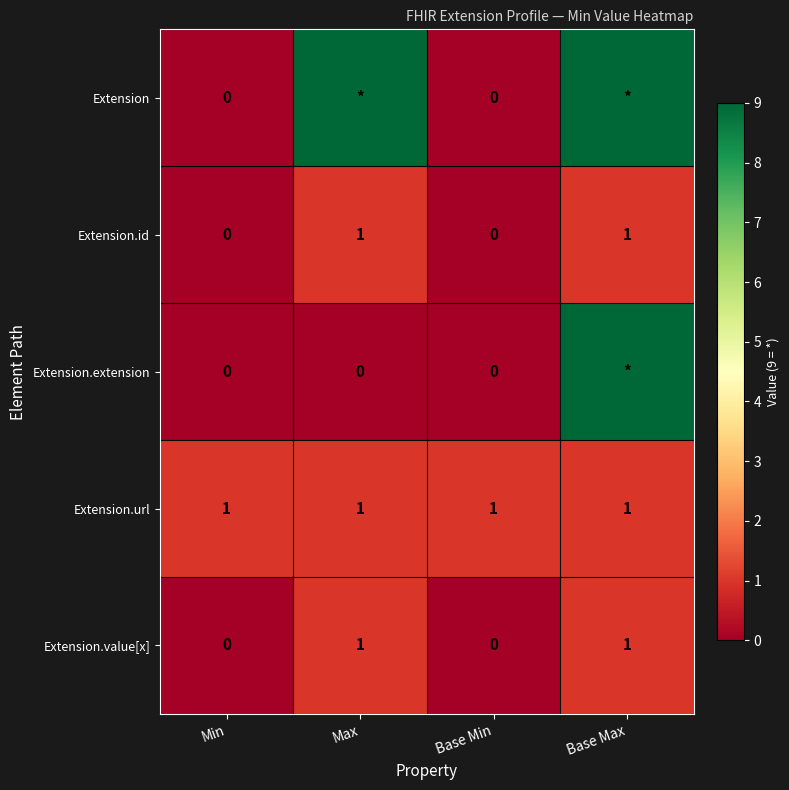

Is it true that Extension.id equals 1 at Base Max?

True